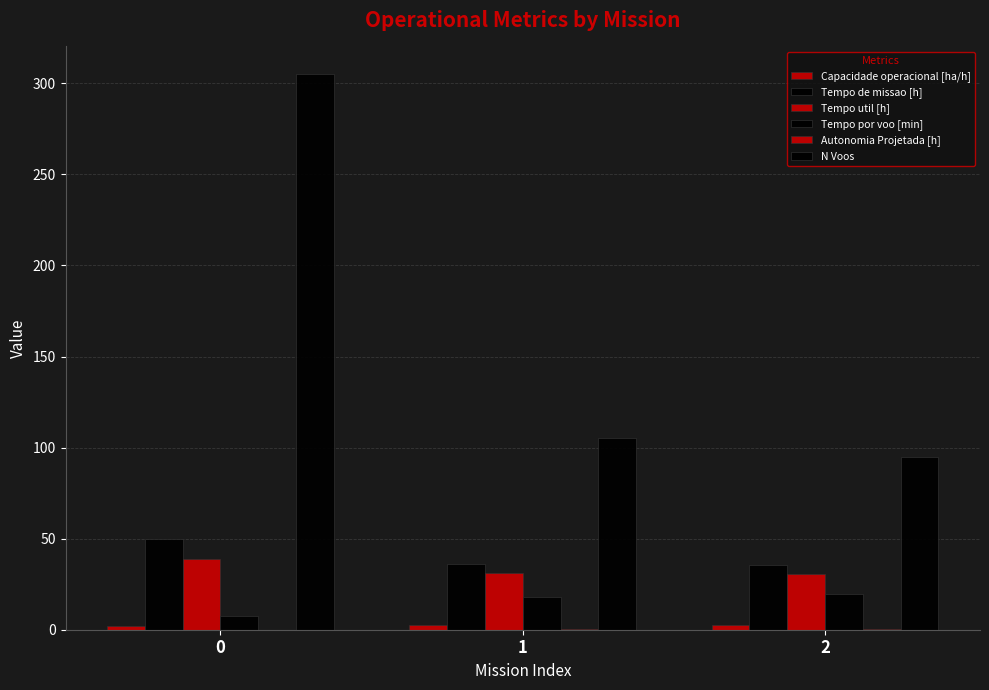

Count the number of data series in this chart.

6